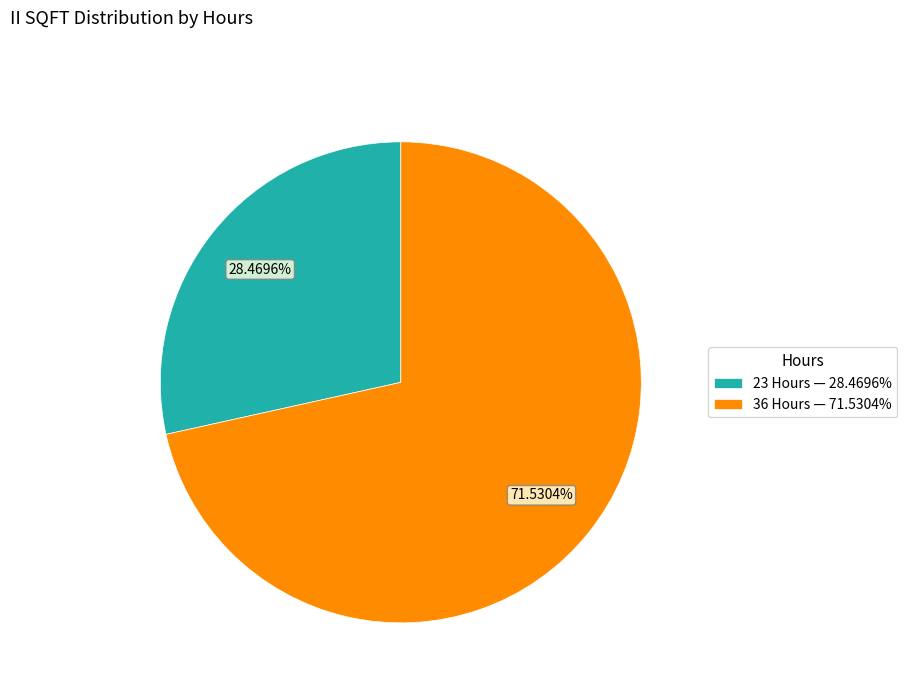

Which slice is the smallest?

23 Hours